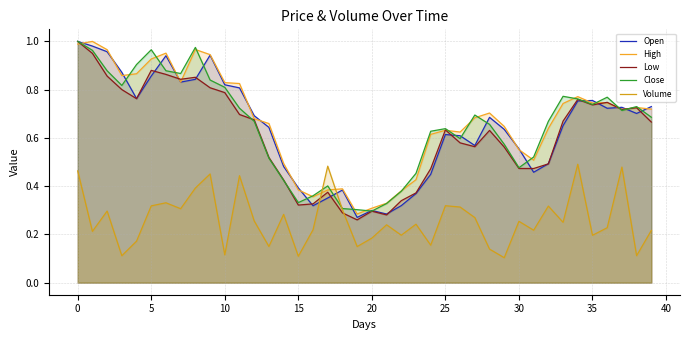

What is the difference between the maximum and minimum values in the Low series?

0.7